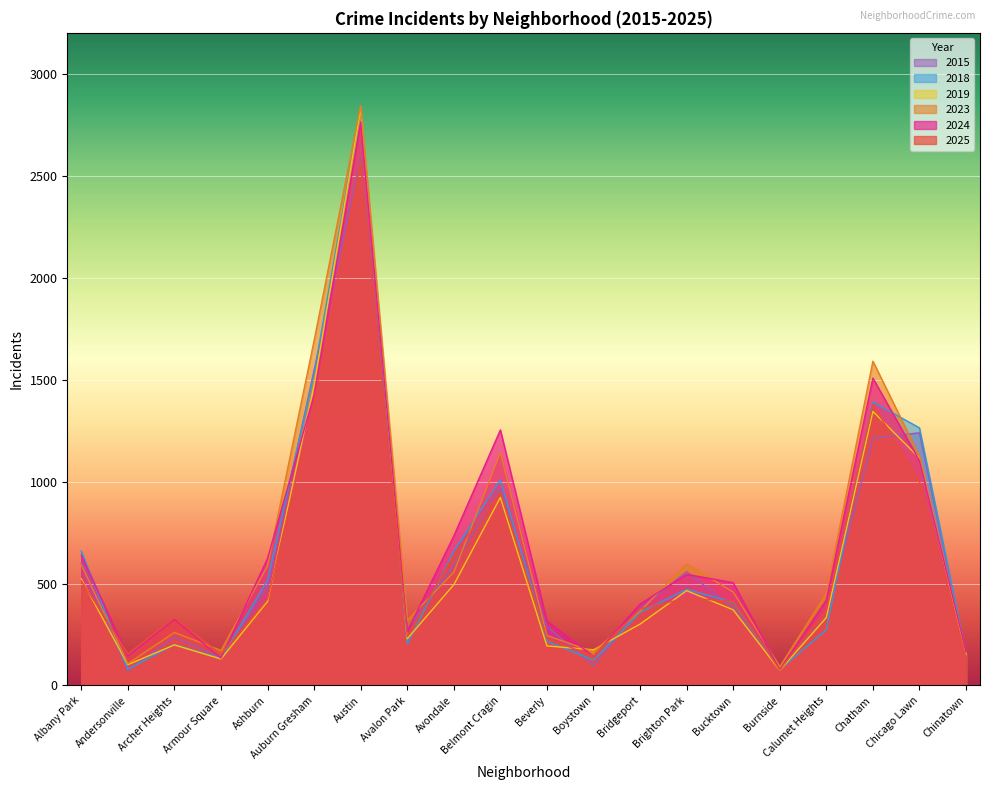

Is the value of 2015 at Burnside greater than the value of 2019 at Beverly?

No